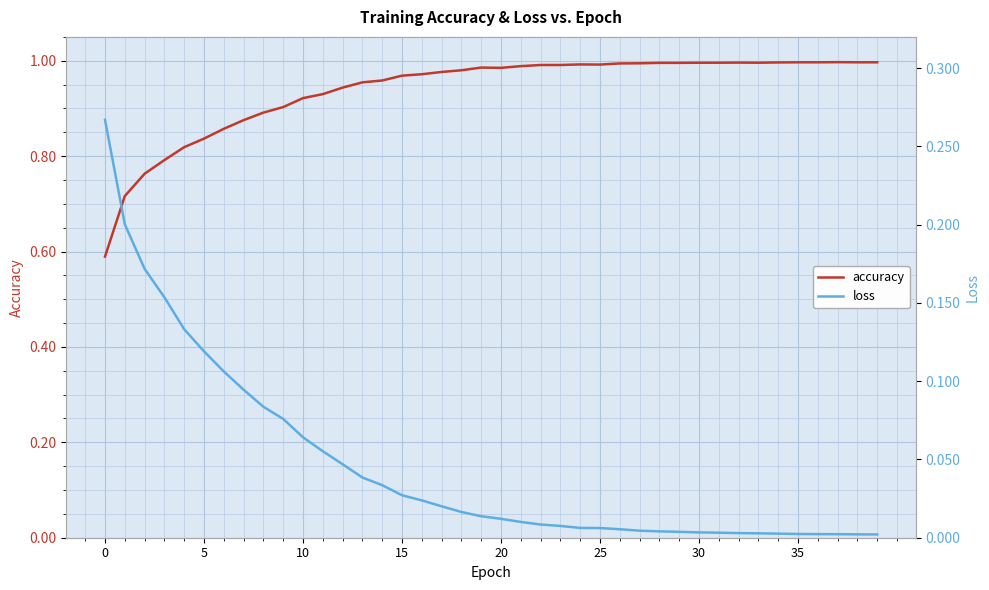

True or false: loss has a value of 0.3 at 10.

False